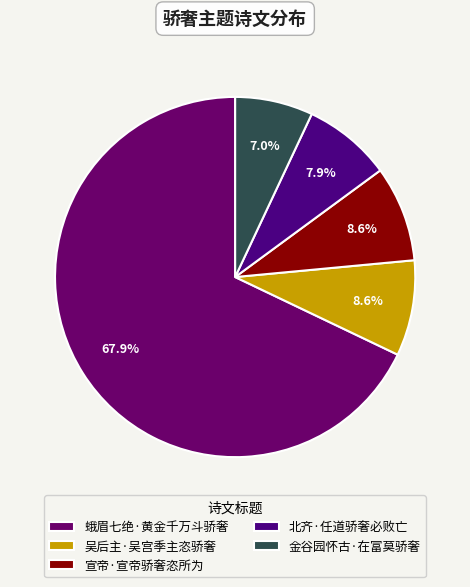

Rank the categories by value from highest to lowest.

蛾眉七绝·黄金千万斗骄奢, 宣帝·宣帝骄奢恣所为, 吴后主·吴宫季主恣骄奢, 北齐·任道骄奢必败亡, 金谷园怀古·在富莫骄奢